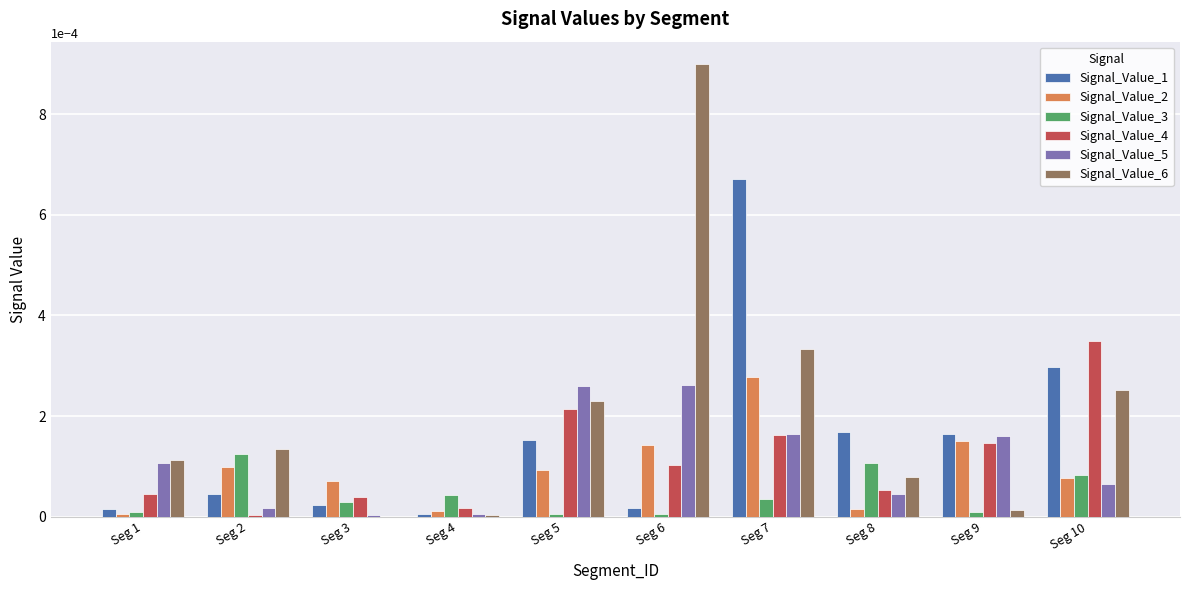

At which label does Signal_Value_2 reach its peak?

Seg 7